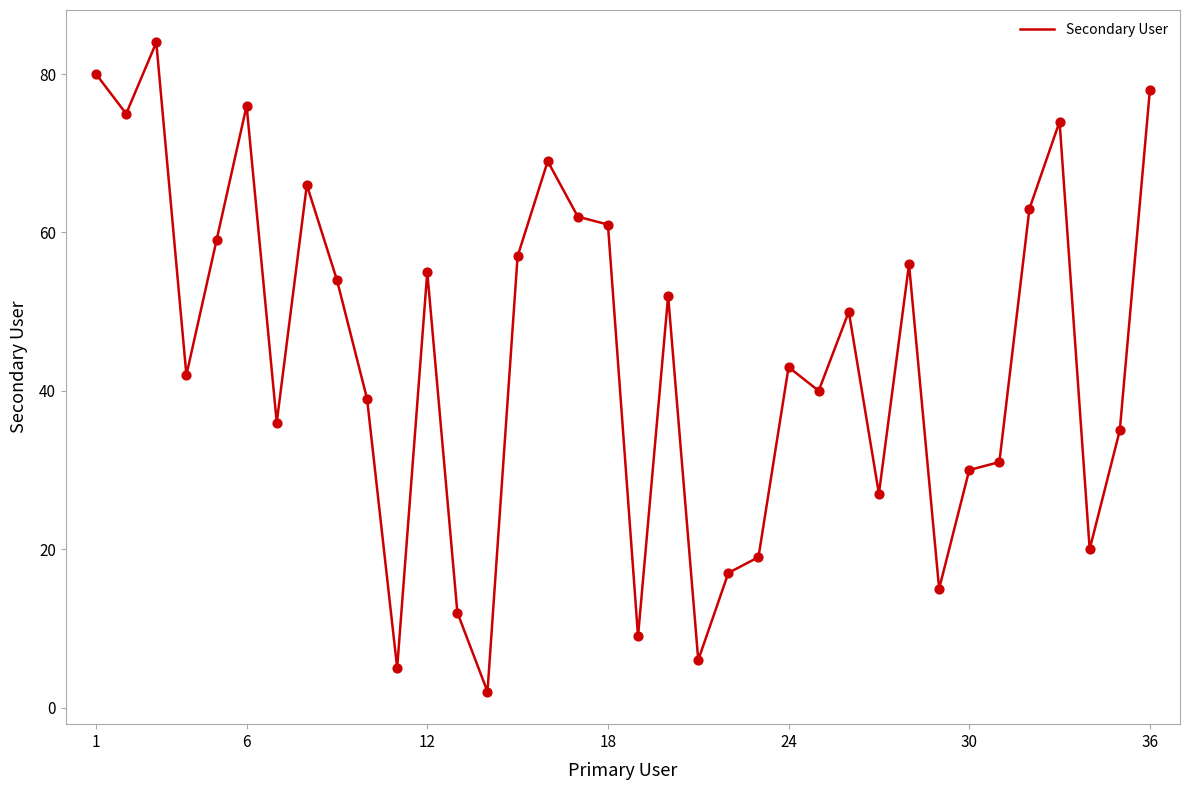

What is the difference between the maximum and minimum values?

82